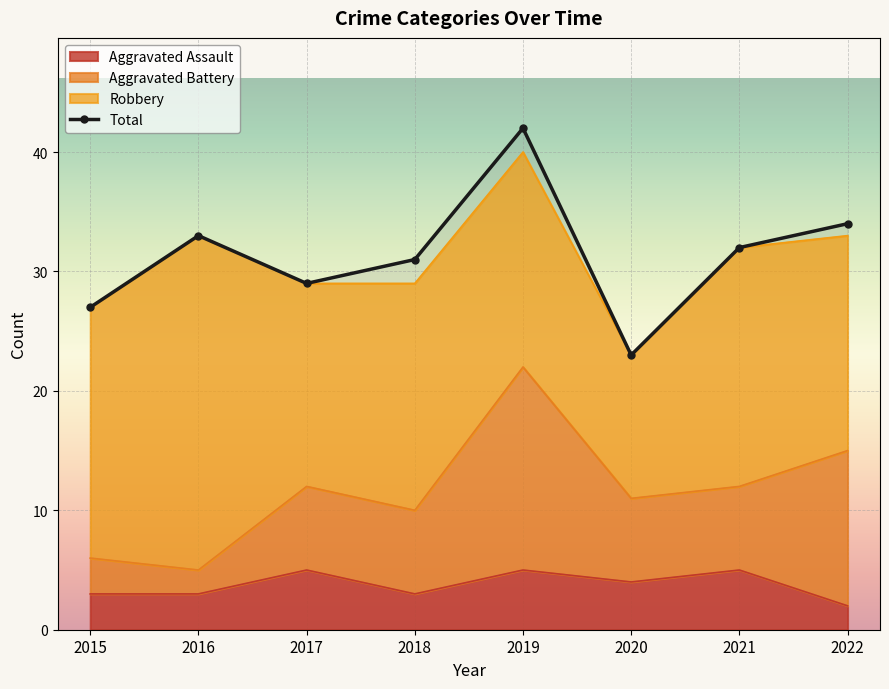

The value at 2015 is 27. True or false?

True